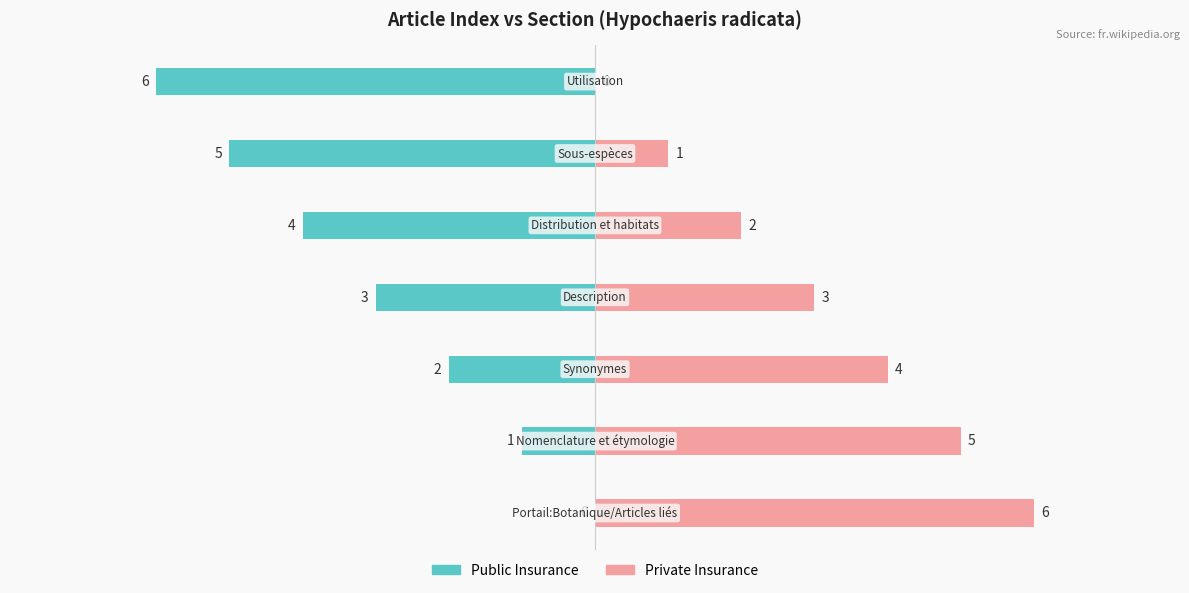

Rank the series at 1 from highest to lowest value.

Private Insurance, Public Insurance